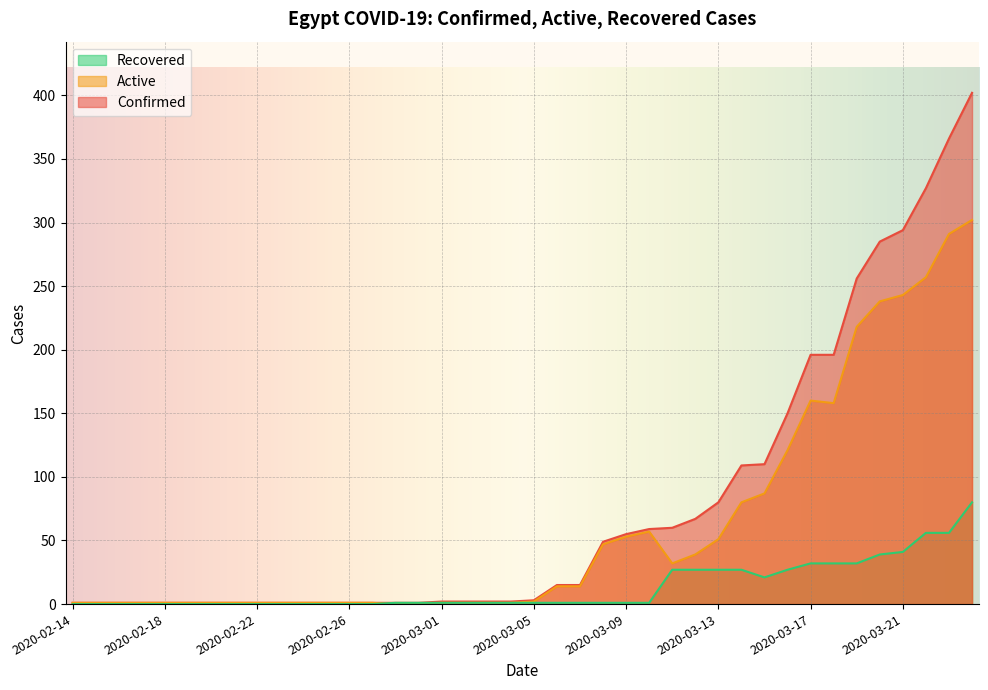

Where does the Confirmed series first go above 3?

2020-03-06